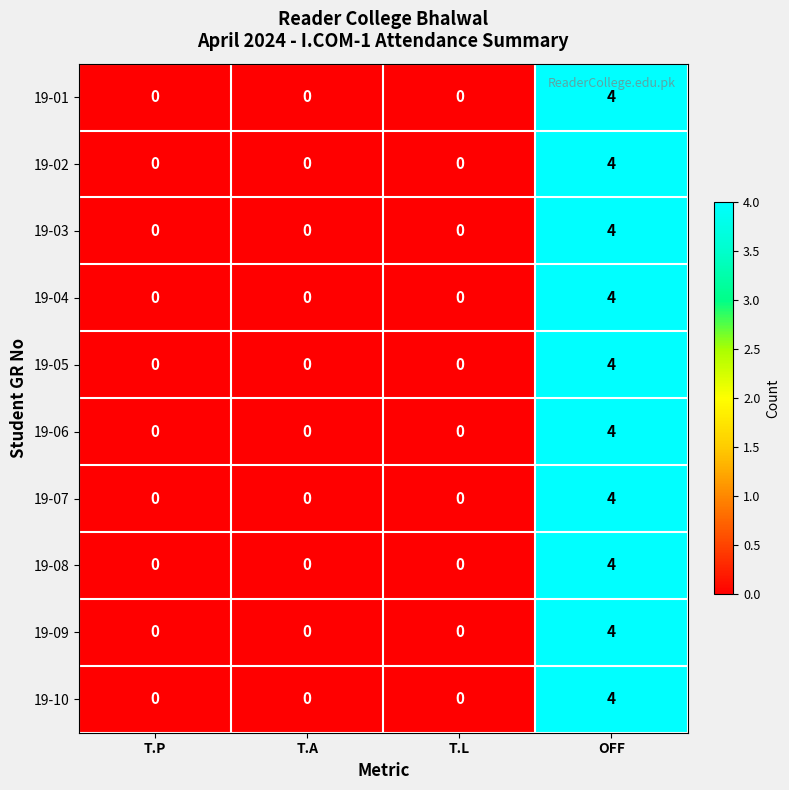

Is it true that 19-06 equals 0 at T.P?

True